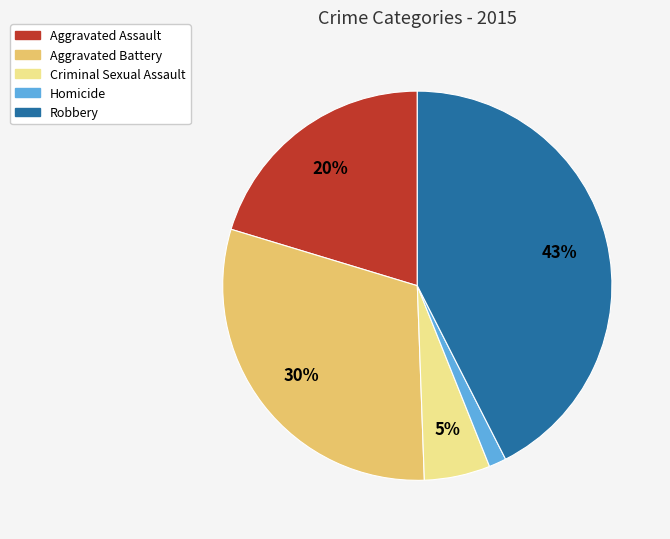

The Criminal Sexual Assault slice represents 5% of the pie. True or false?

True